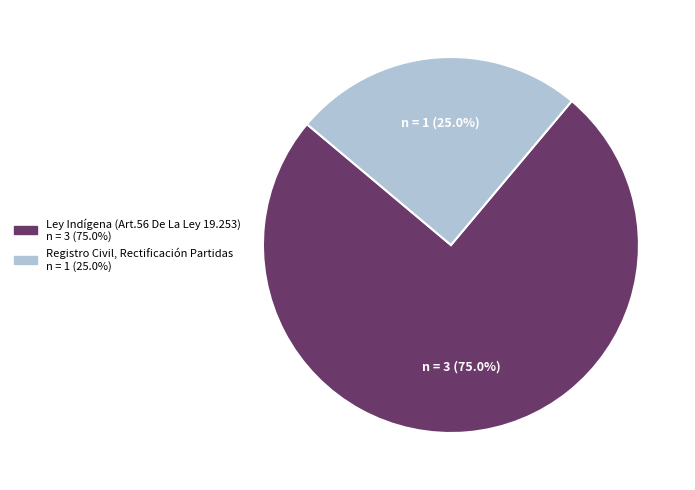

To the nearest percent, what is the average slice percentage?

50%